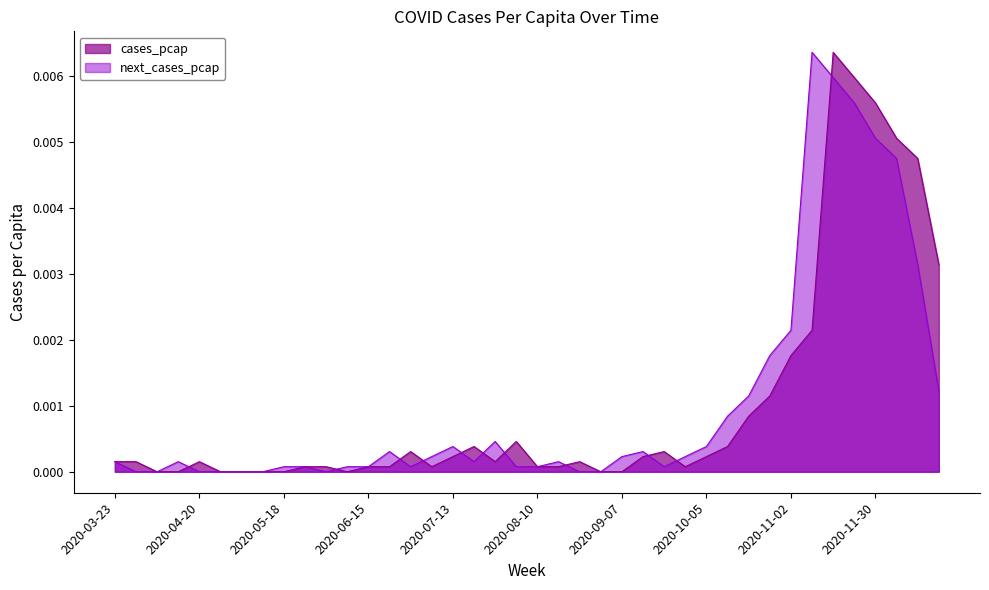

At which category is the sum across all series the highest?

2020-11-16